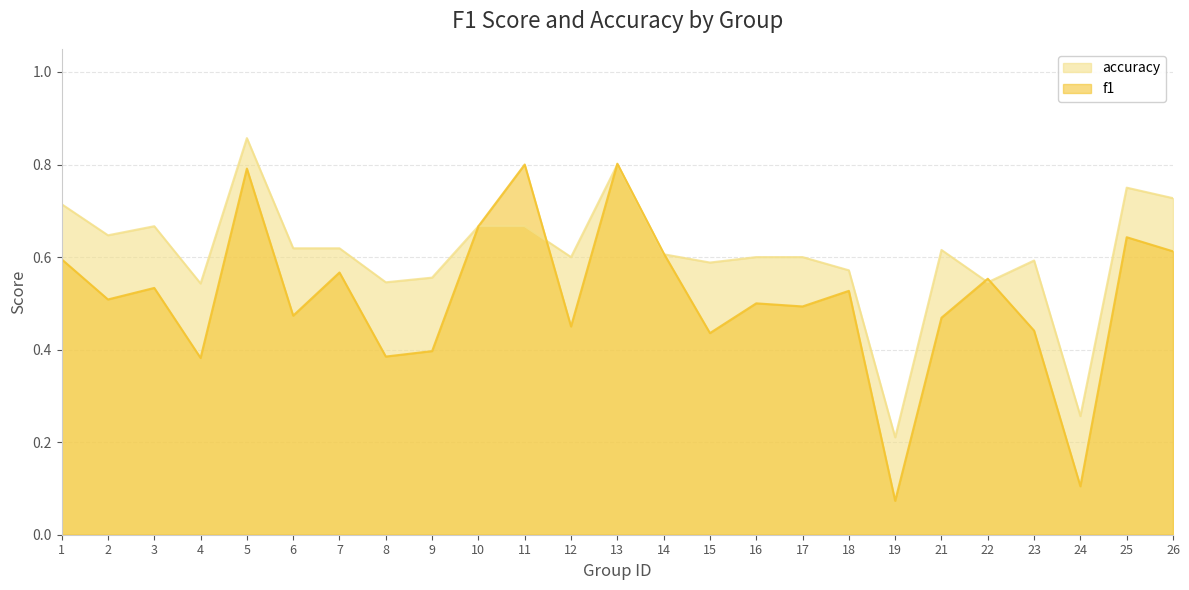

Which series has the widest spread of values?

f1